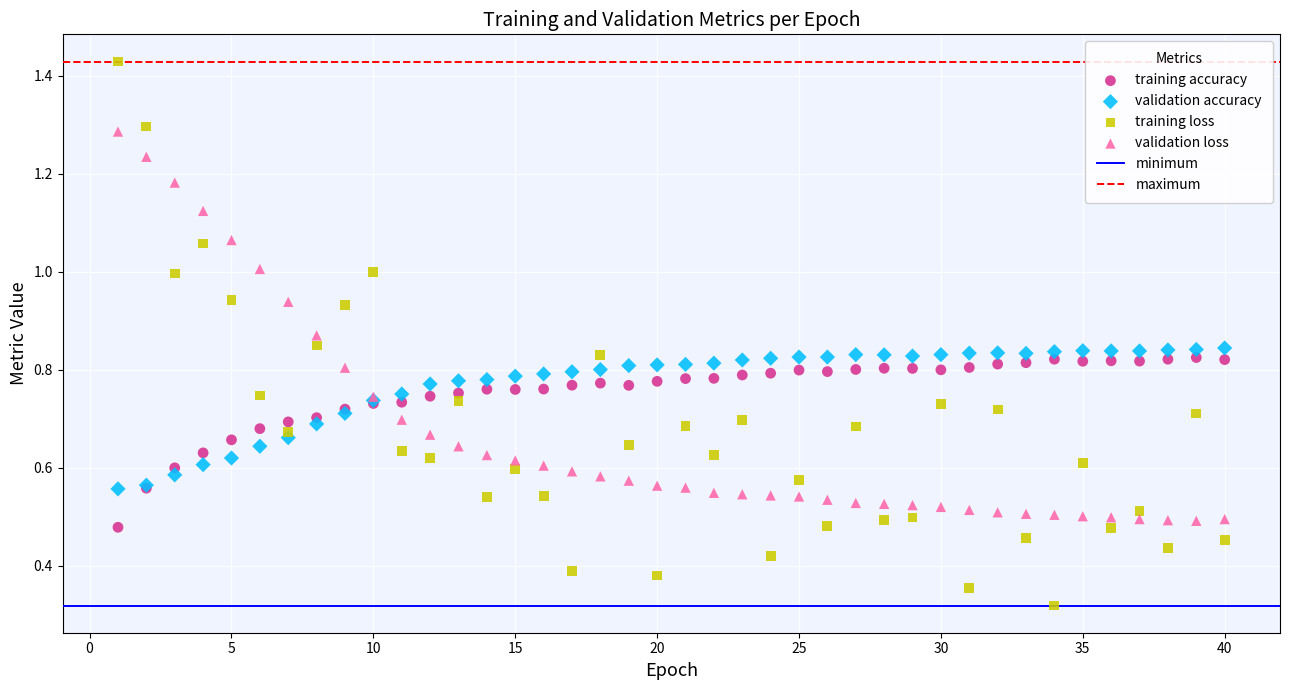

What is the X range (max minus min) for the scatter plot?

39.0